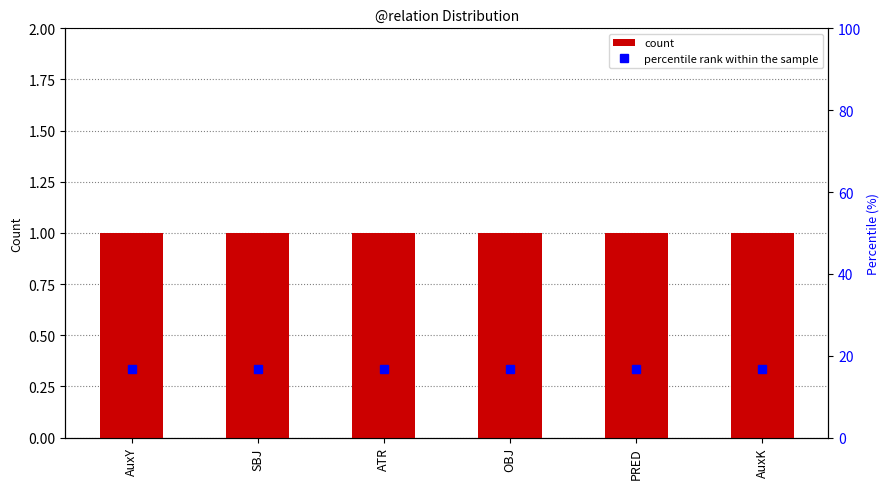

List the series in order of their overall mean, highest first.

percentile rank within the sample, count